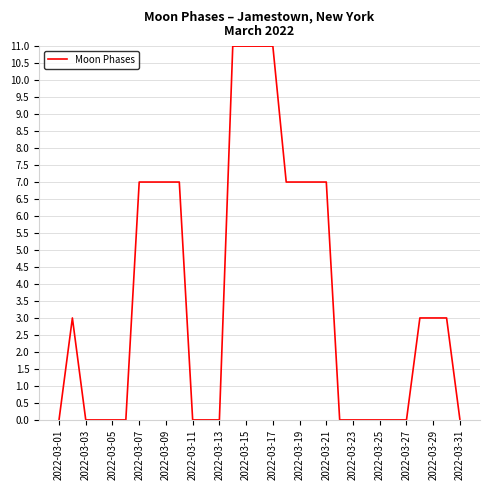

What is the difference between the maximum and second lowest values?

11